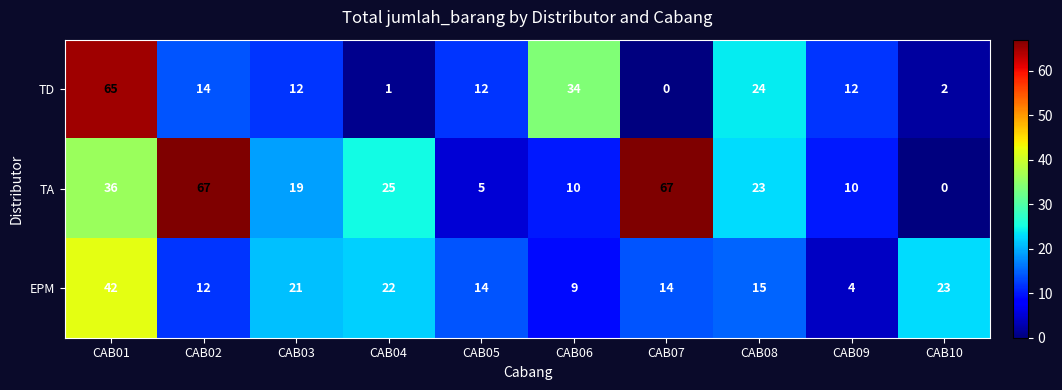

List the series in order of their peak value, lowest first.

EPM, TD, TA